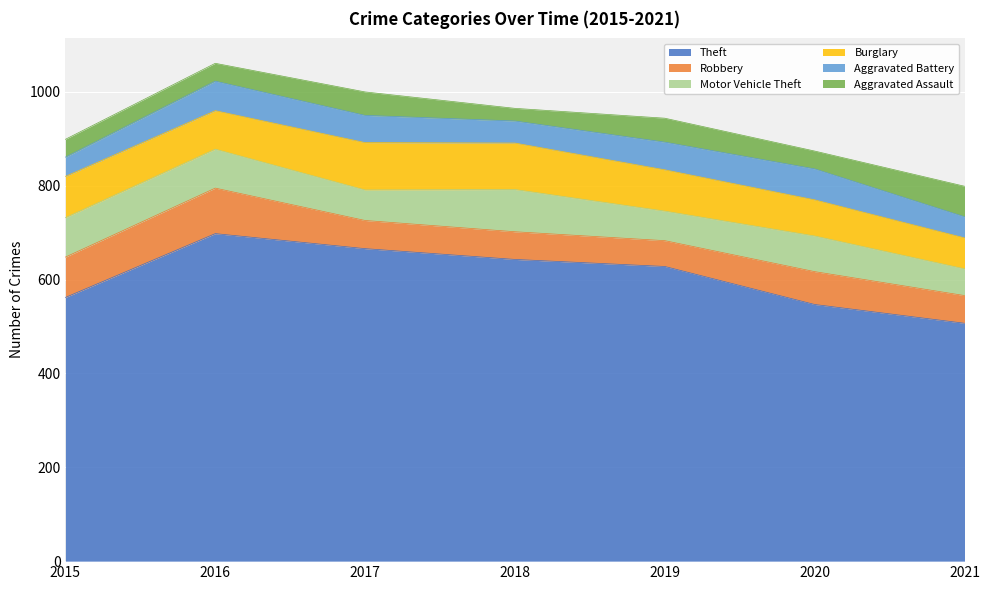

What is the sum of all Theft values?

4251